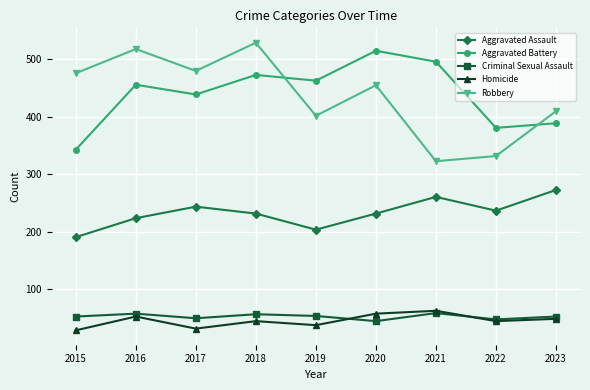

How many data points in Aggravated Assault are less than 232?

3